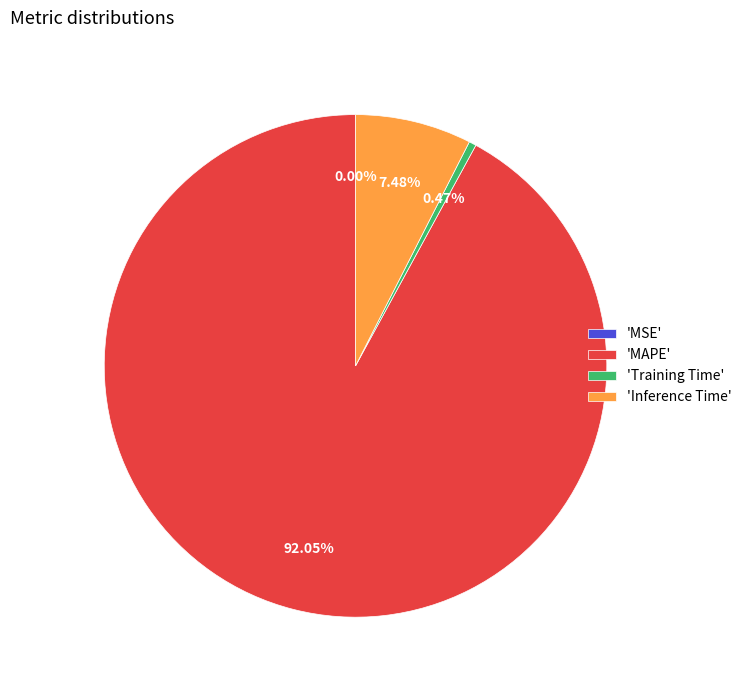

Combined, do 'Training Time' and 'MAPE' account for over 50%?

Yes